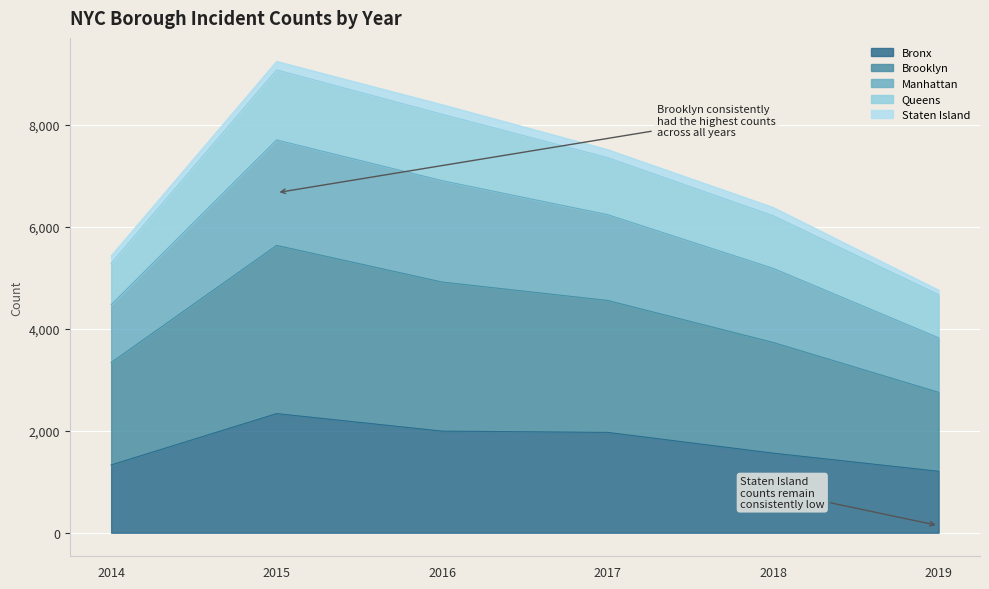

True or false: Manhattan and Brooklyn cross at least once.

False